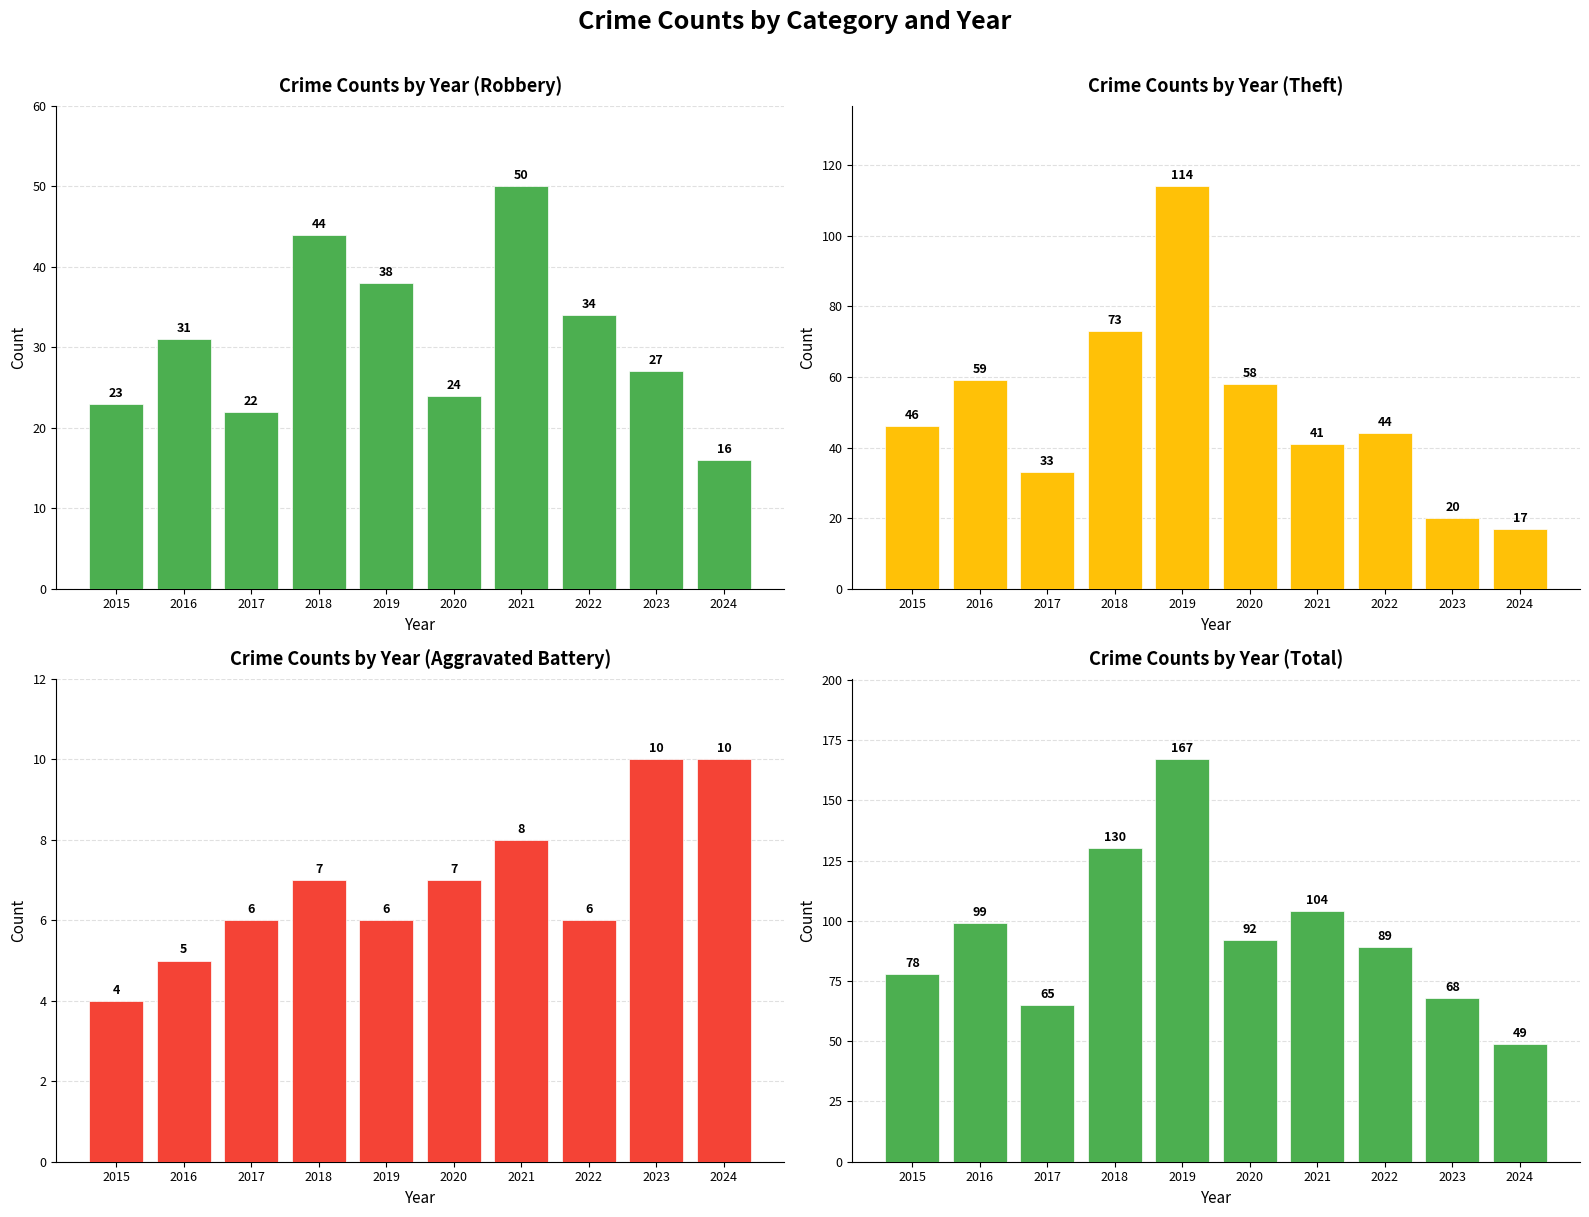

What is the minimum value for Aggravated Battery?

4